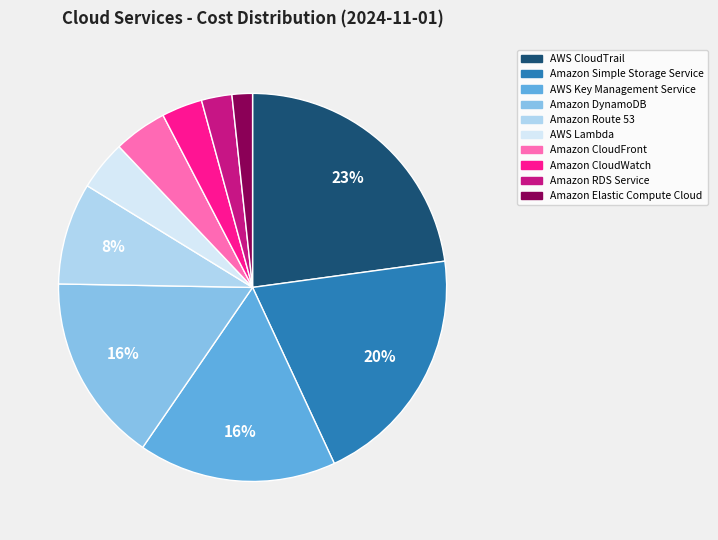

To the nearest percent, what percentage of the pie is Amazon RDS Service?

3%